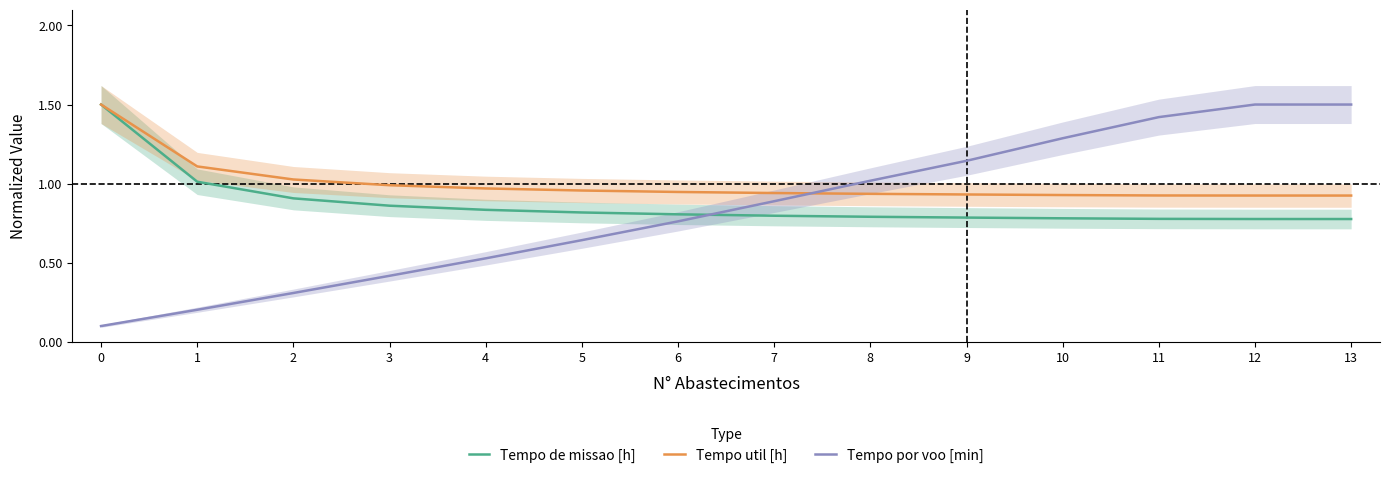

What is the value of the Tempo de missao [h] point at the 9th from the left?

0.8